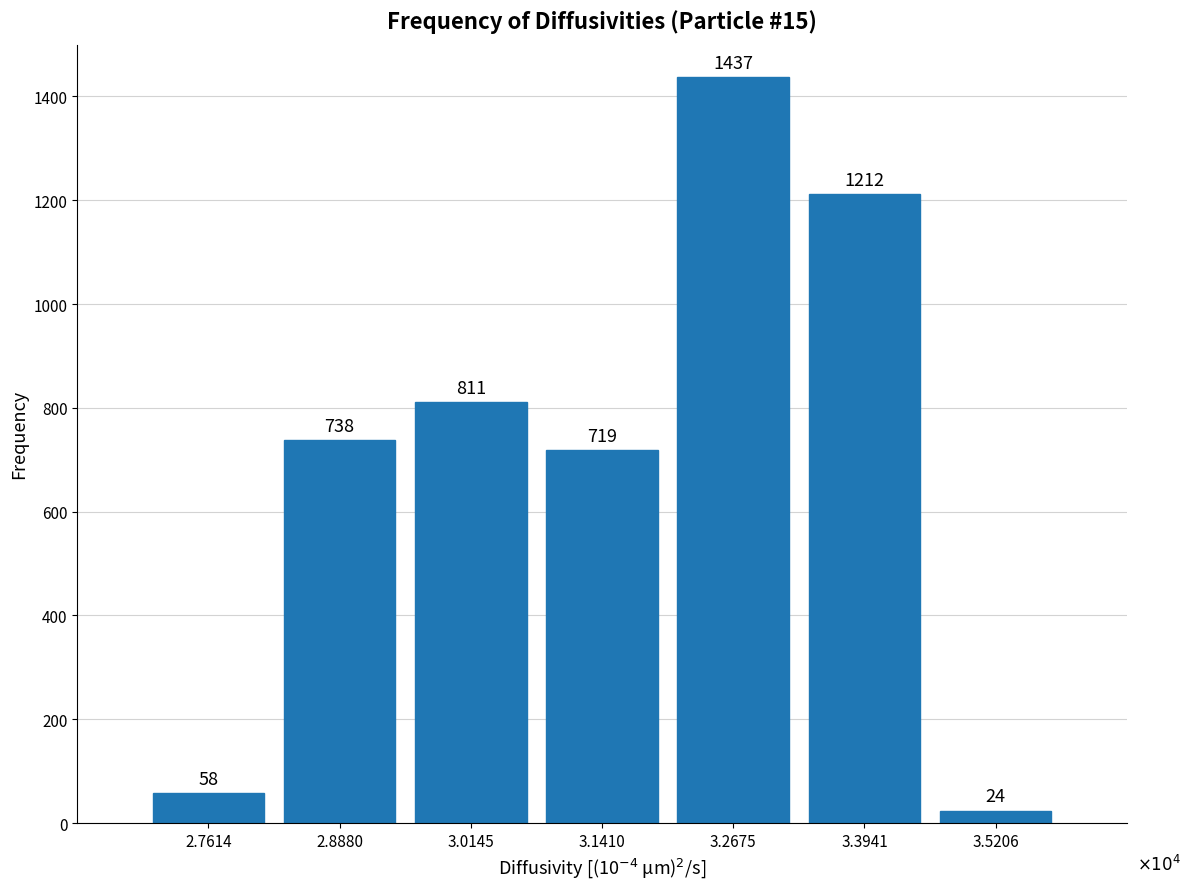

Reading left to right, extract all data points from this chart.

2.7614=58	2.8880=738	3.0145=811	3.1410=719	3.2675=1437	3.3941=1212	3.5206=24